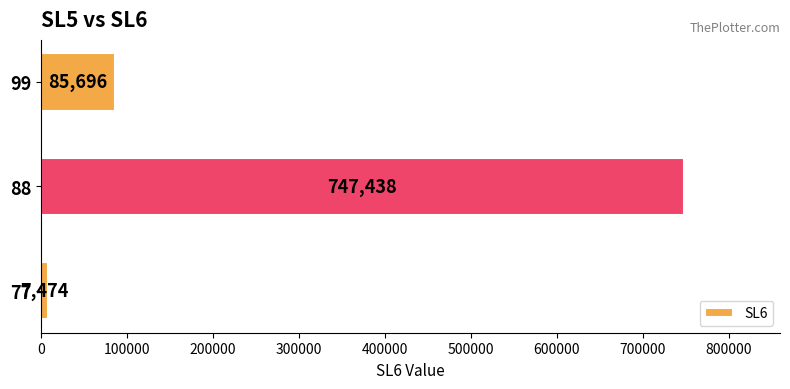

Rank the categories by value from highest to lowest.

88, 99, 77